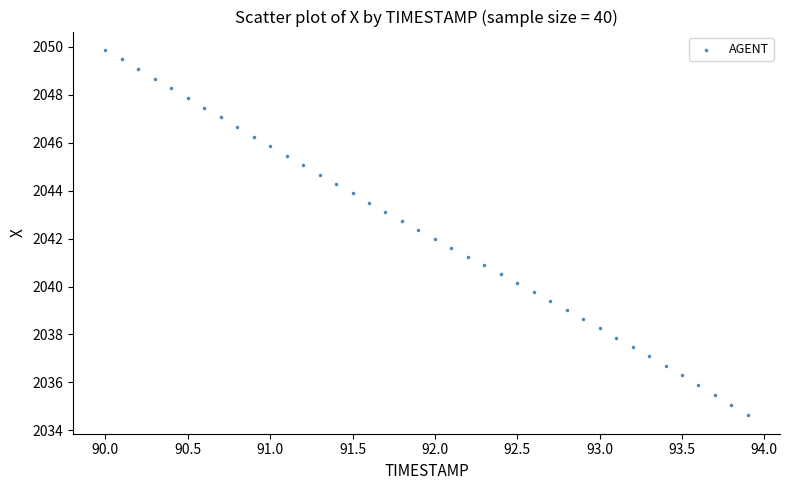

What is the range of Y values (max minus min)?

15.3